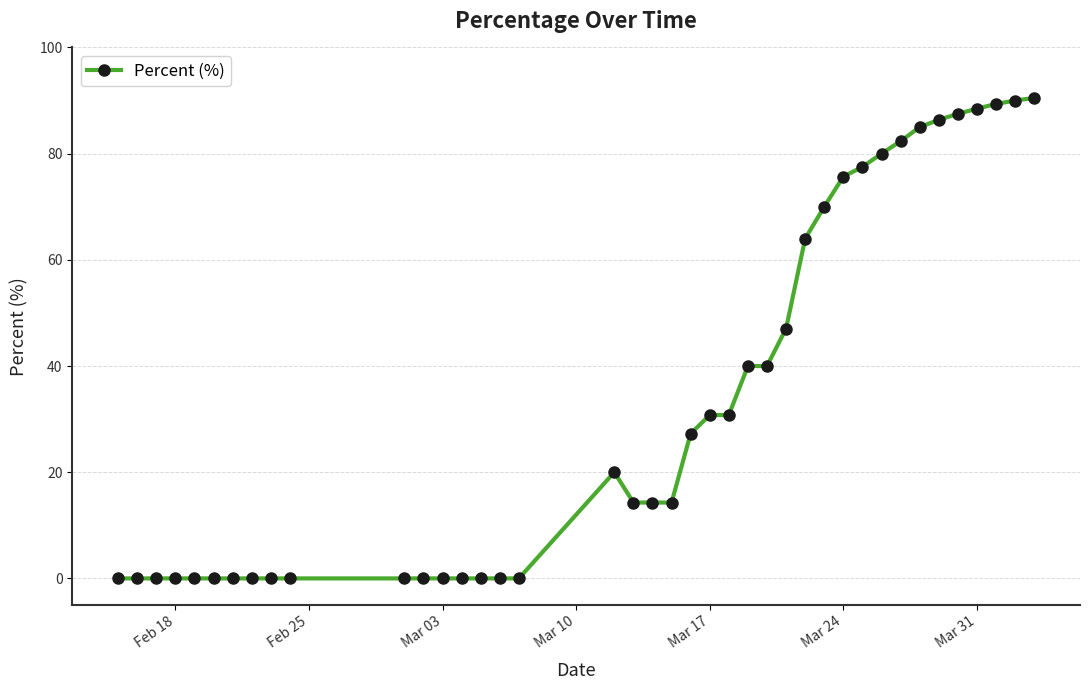

What is the sum of all values?

1345.4